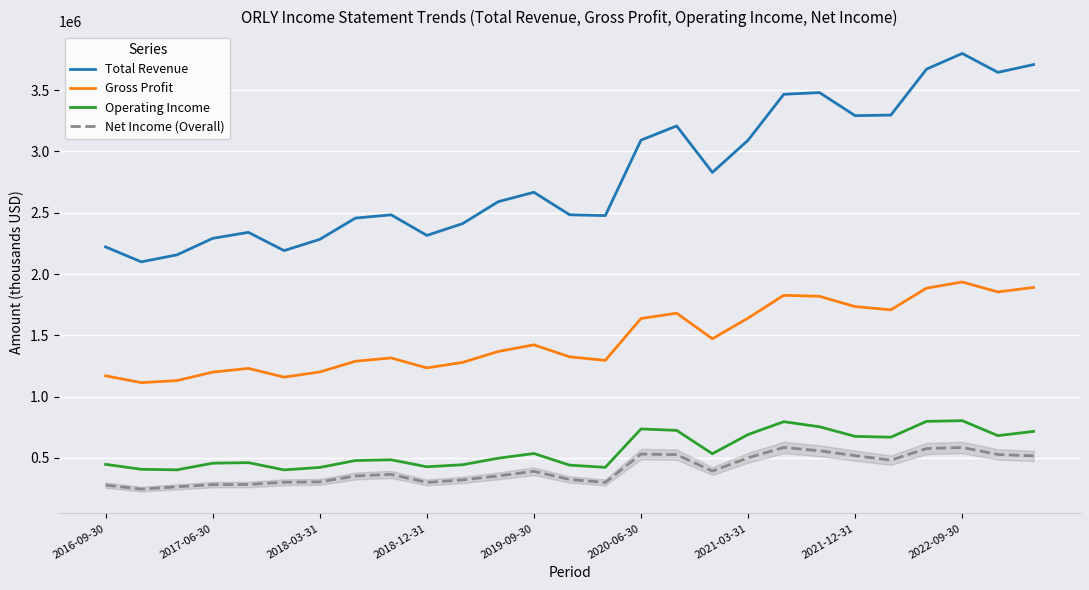

What is the smallest value displayed?

246000